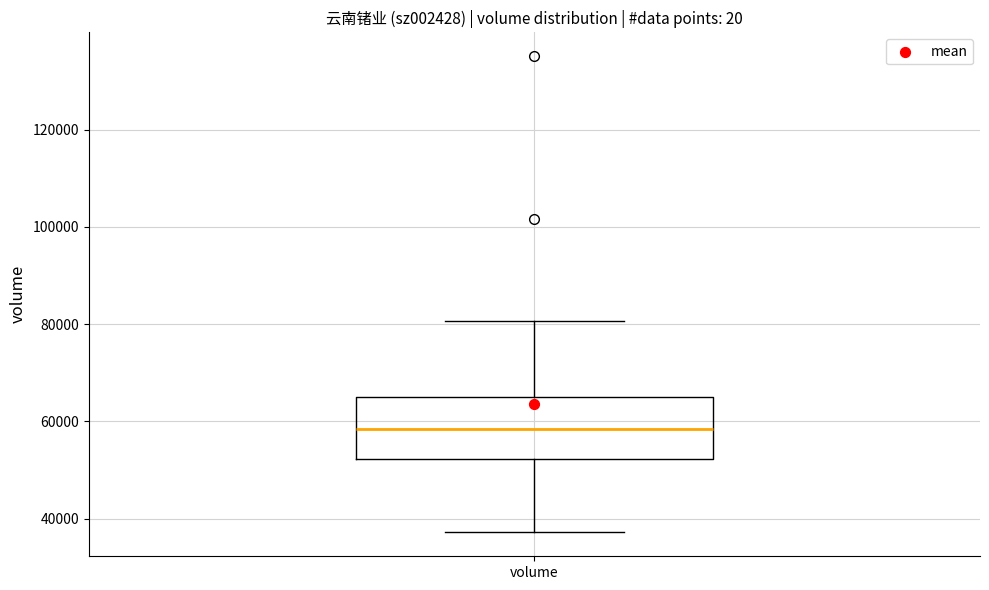

Transcribe this box plot: give where the median line is, the range the box spans, and where the two whiskers end, as read against the y-axis. The values are not printed on the chart, so give them approximately, as read against the axis.

median 58000, box 52000 to 66000, whiskers 38000 to 80000